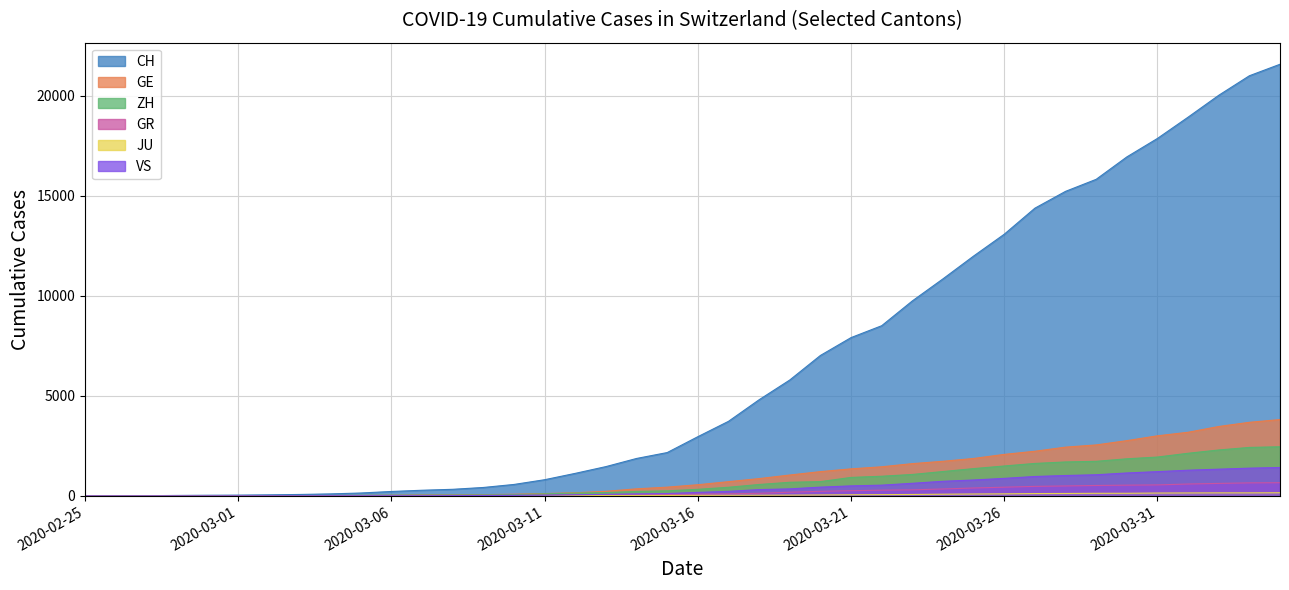

Which has a higher value, 2020-03-28 or 2020-03-06?

2020-03-28